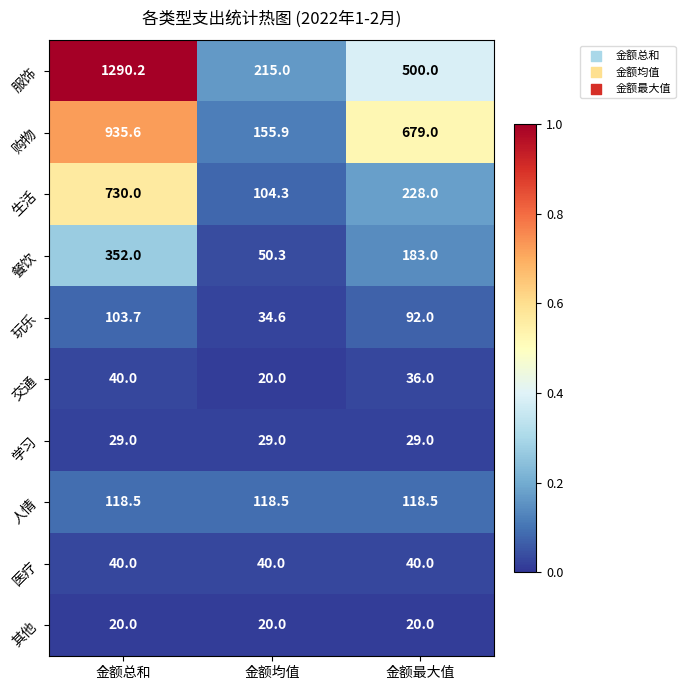

What is the difference between the highest and lowest values at 金额均值?

195.0